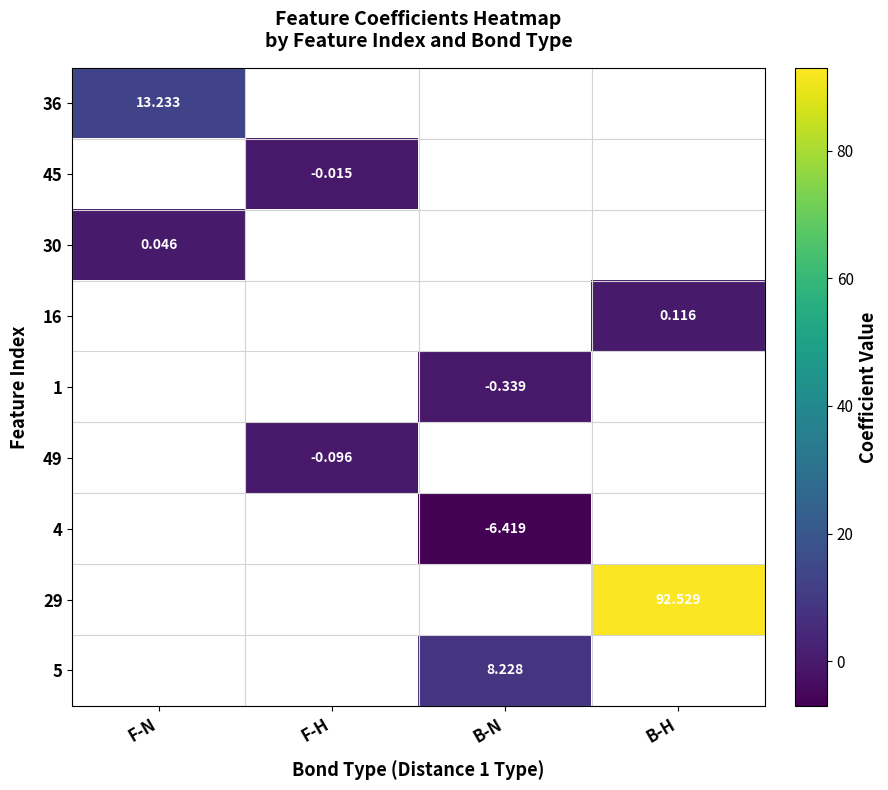

How many categories are shown in the chart?

4